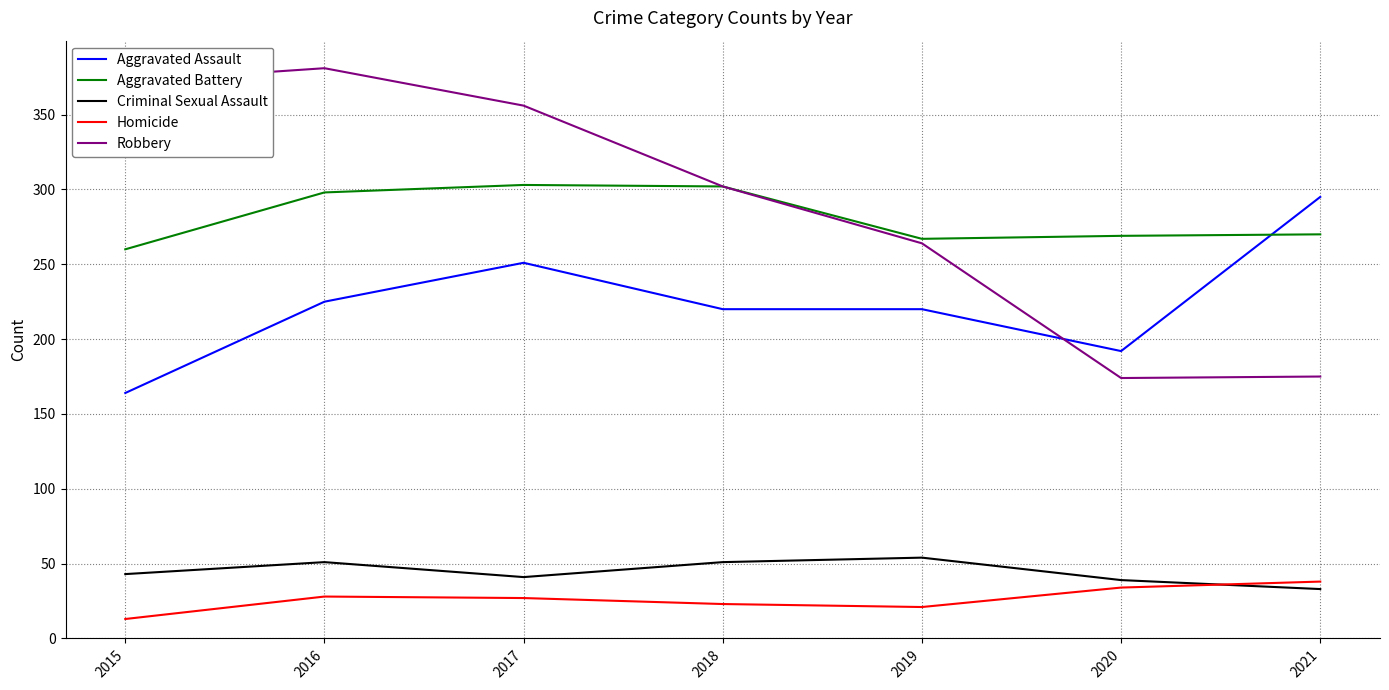

True or false: Homicide has more than 0 interior local peaks.

True